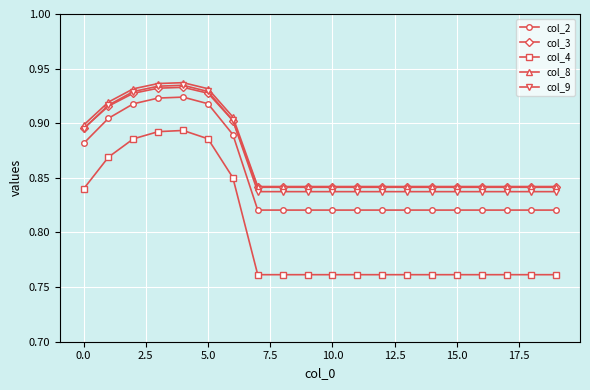

At how many categories does at least one series exceed 0?

20